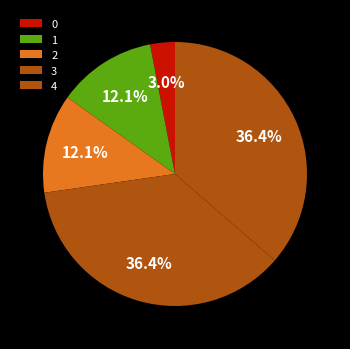

Approximately how many times larger is the value at 1 compared to 2?

1.0